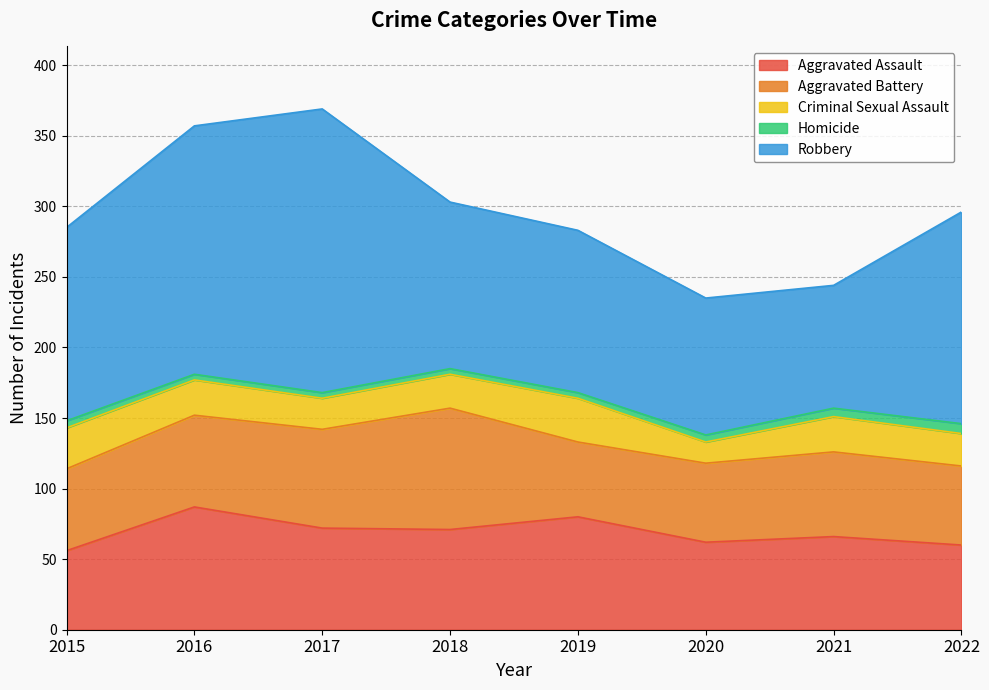

True or false: Robbery and Homicide intersect in this chart.

False